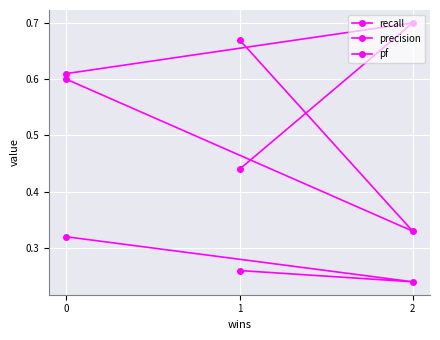

List the labels in order of recall value, smallest first.

1, 0, 2